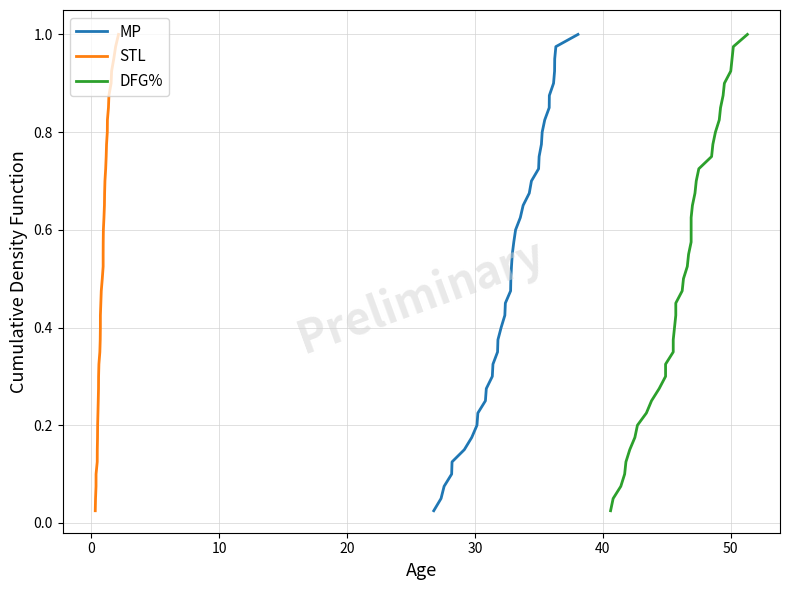

True or false: MP has a value of 0.0 at −10.

False